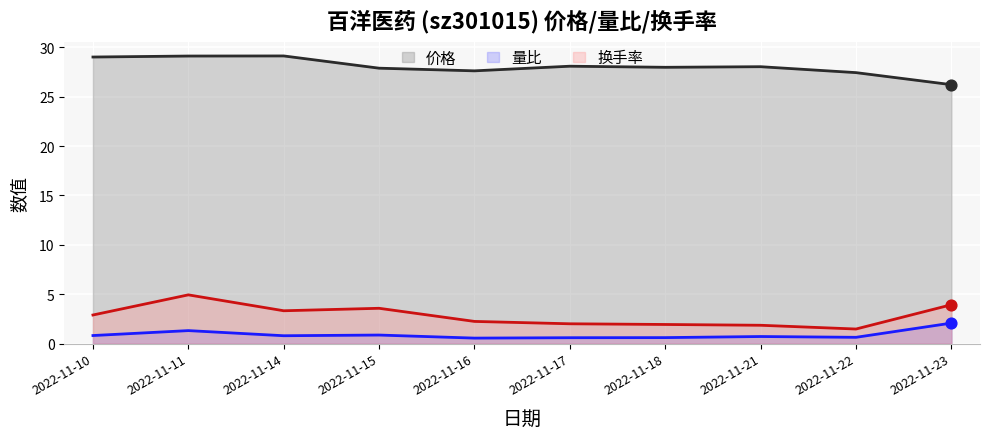

What is the total value across all series at 2022-11-11?

35.4